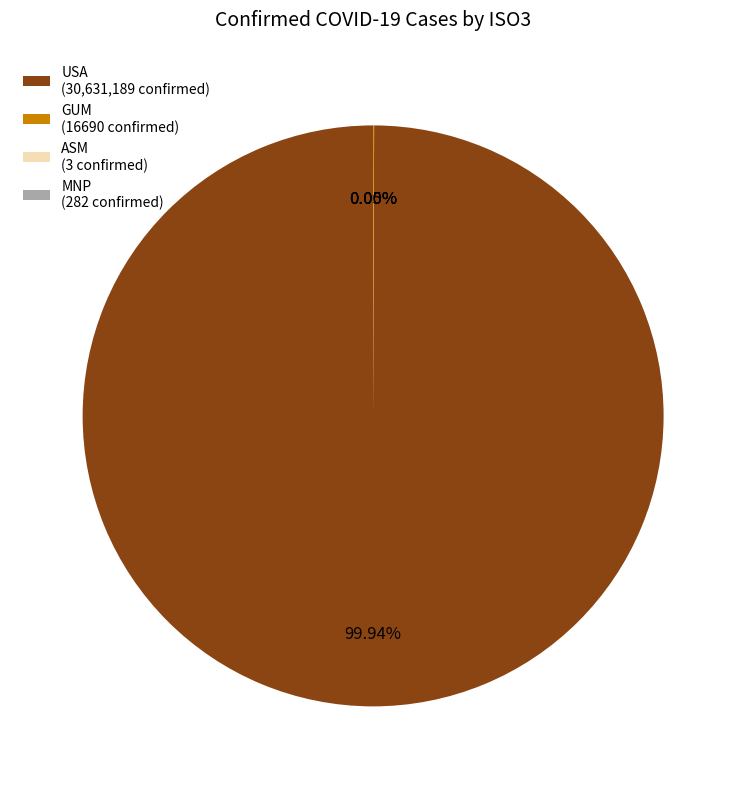

Is there a majority slice in this chart?

Yes